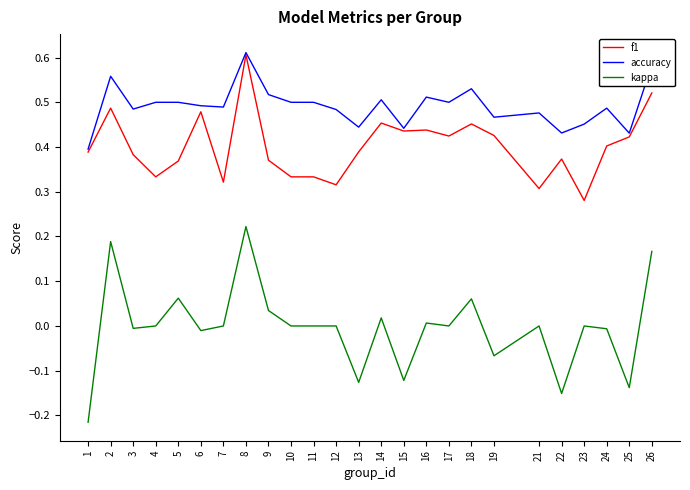

At which category does the chart reach its minimum across all series?

1